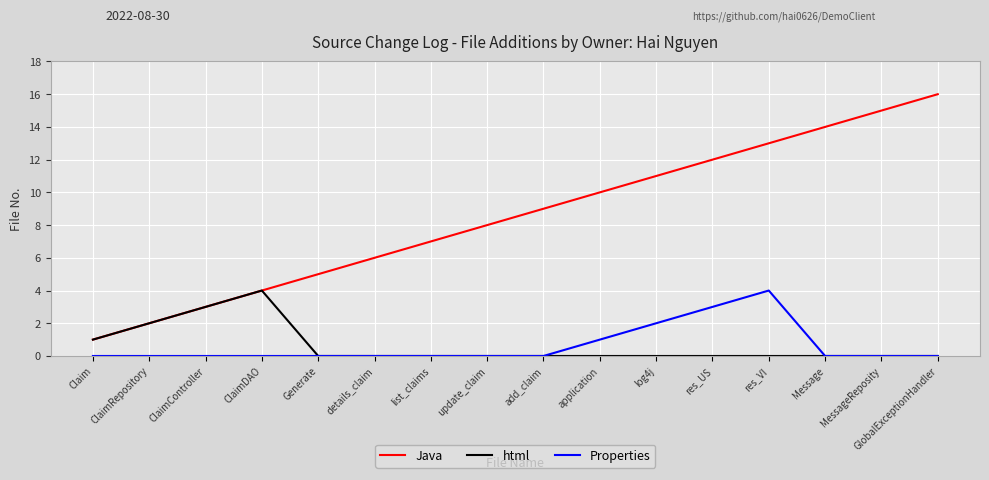

True or false: Java has a value of 4 at ClaimDAO.

True